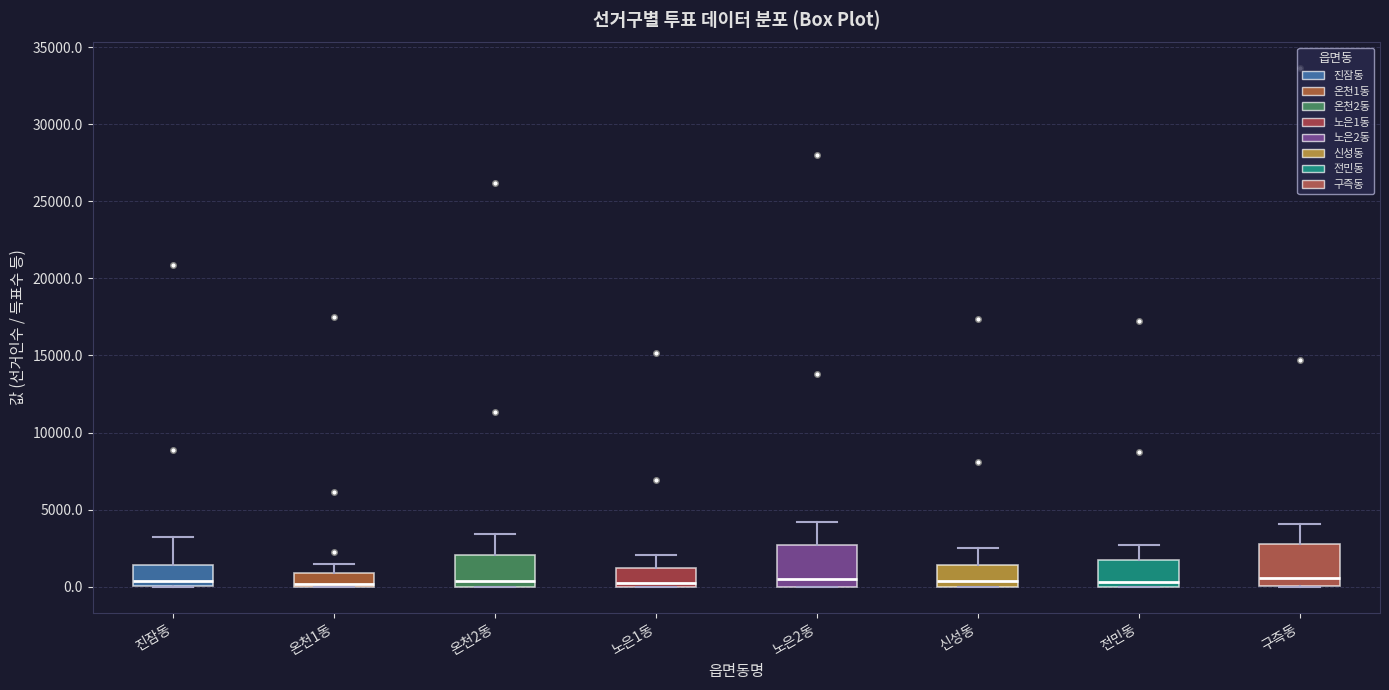

Reading left to right, read every box against the y-axis: the position of its median line, the range the box covers, and the ends of its whiskers. The values are not printed on the chart, so give them approximately, as read against the axis.

진잠동: median 500, box 0 to 1500, whiskers 0 to 3000
온천1동: median 0 (just above the box's lower edge), box 0 to 1000, whiskers 0 to 1500
온천2동: median 500, box 0 to 2000, whiskers 0 to 3500
노은1동: median 500, box 0 to 1000, whiskers 0 to 2000
노은2동: median 500, box 0 to 2500, whiskers 0 to 4000
신성동: median 500, box 0 to 1500, whiskers 0 to 2500
전민동: median 500, box 0 to 1500, whiskers 0 to 2500
구즉동: median 500, box 0 to 3000, whiskers 0 to 4000